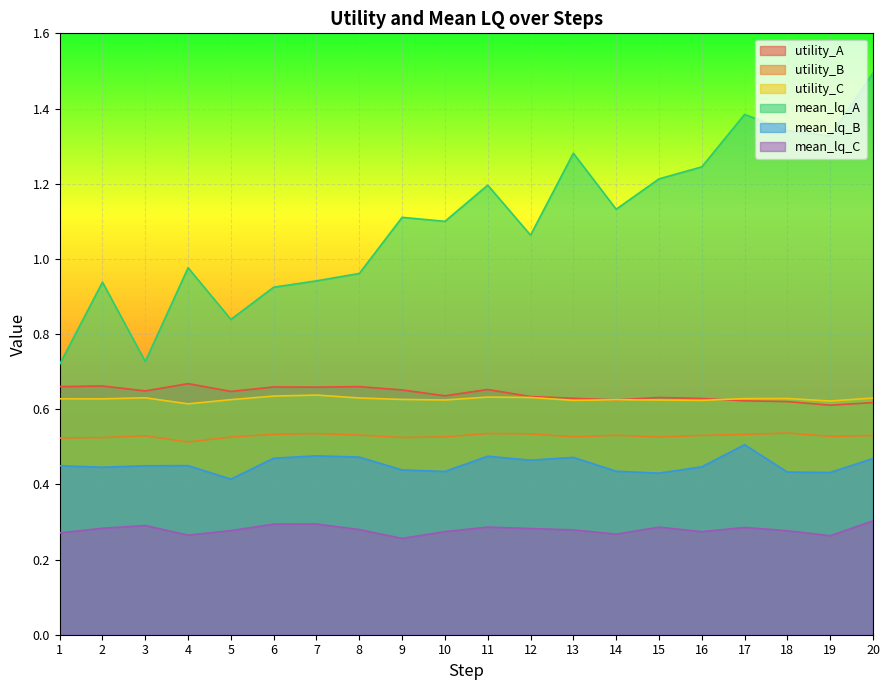

True or false: mean_lq_B and mean_lq_C cross at least once.

False